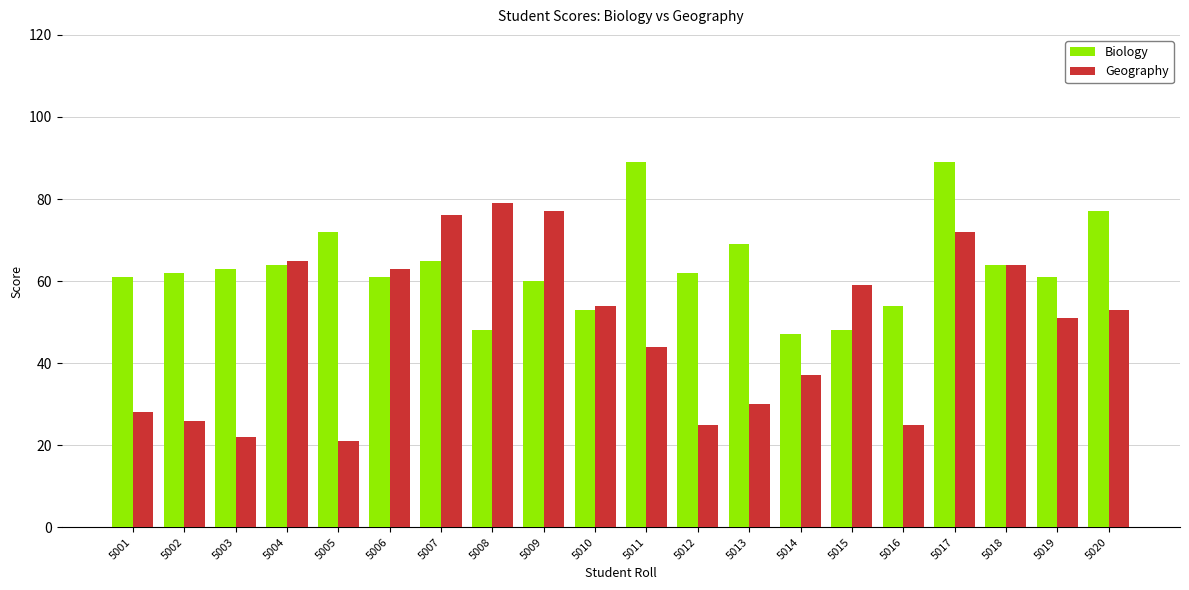

Which series changed the most between 5002 and 5015?

Geography